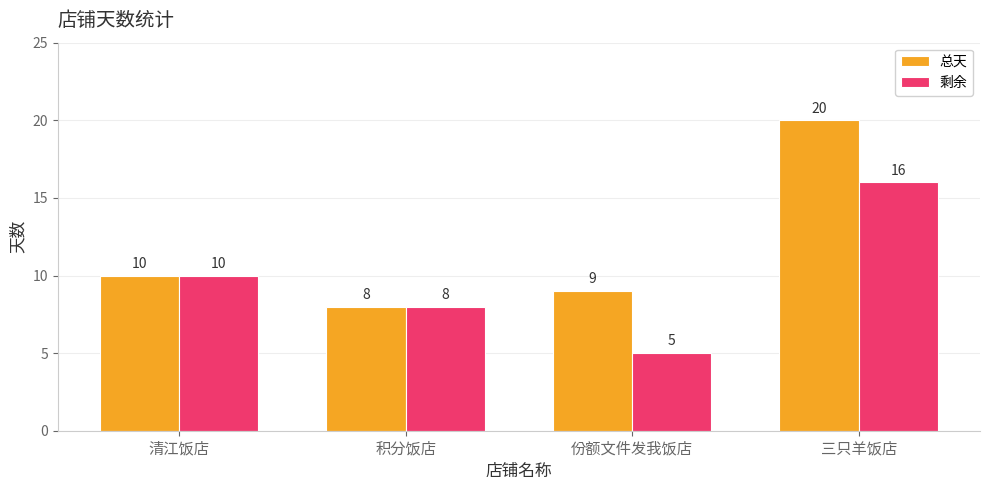

What is the lowest value of the 总天 series?

8